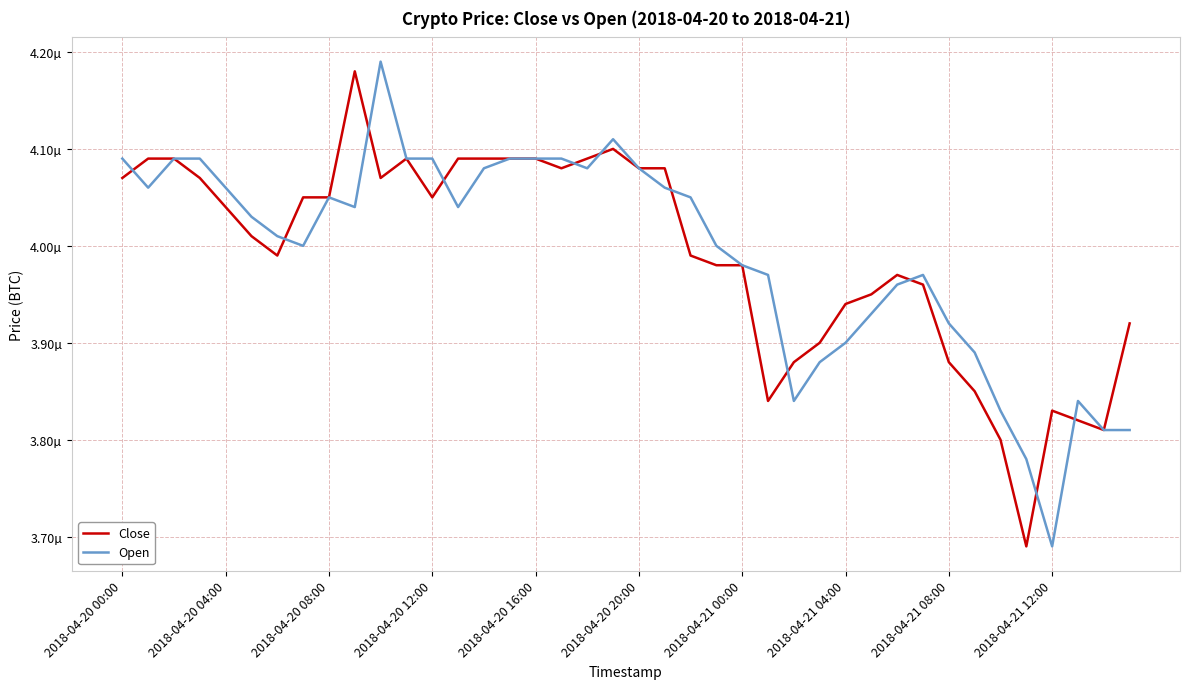

What are all the series names shown in the legend?

Close, Open